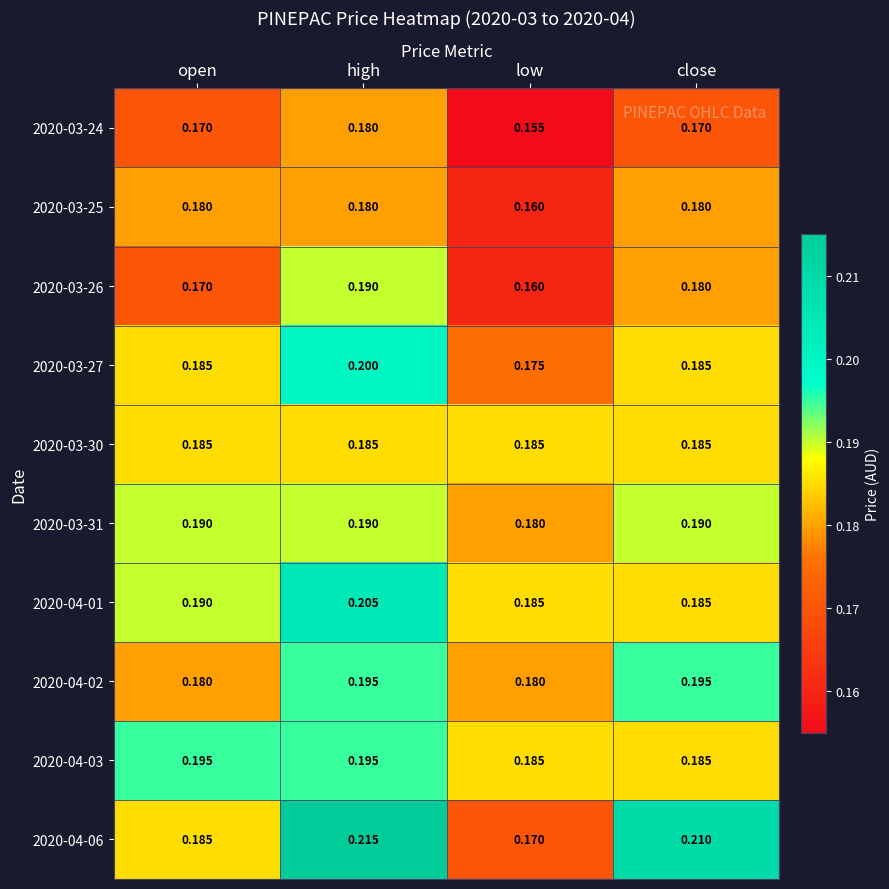

Which label corresponds to the largest value in the chart?

high